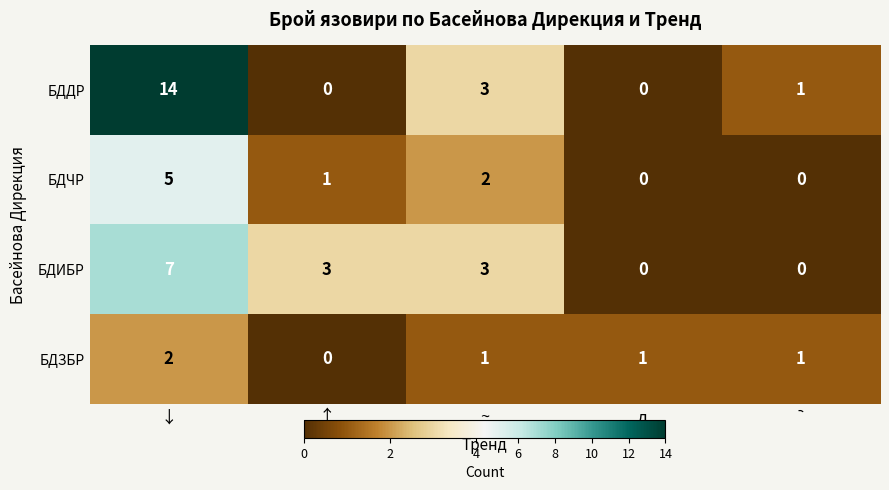

How many data points does each series have?

5